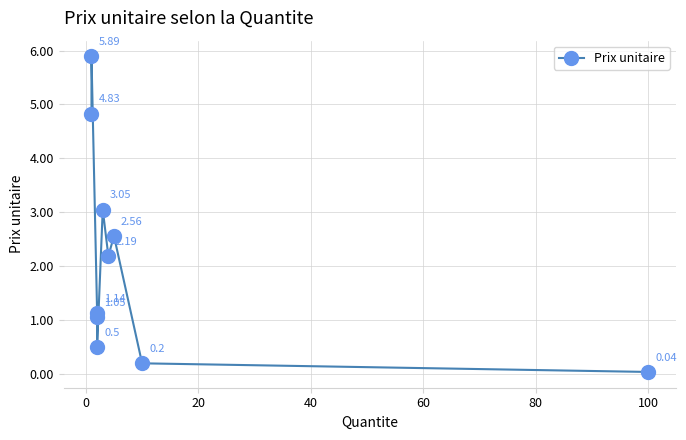

What is the average value?

2.1